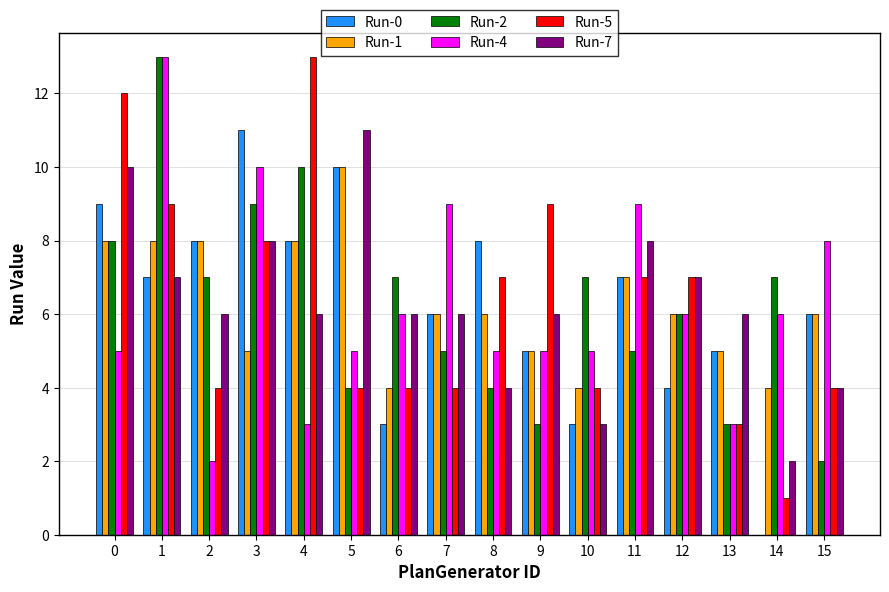

What are all the series names shown in the legend?

Run-0, Run-1, Run-2, Run-4, Run-5, Run-7